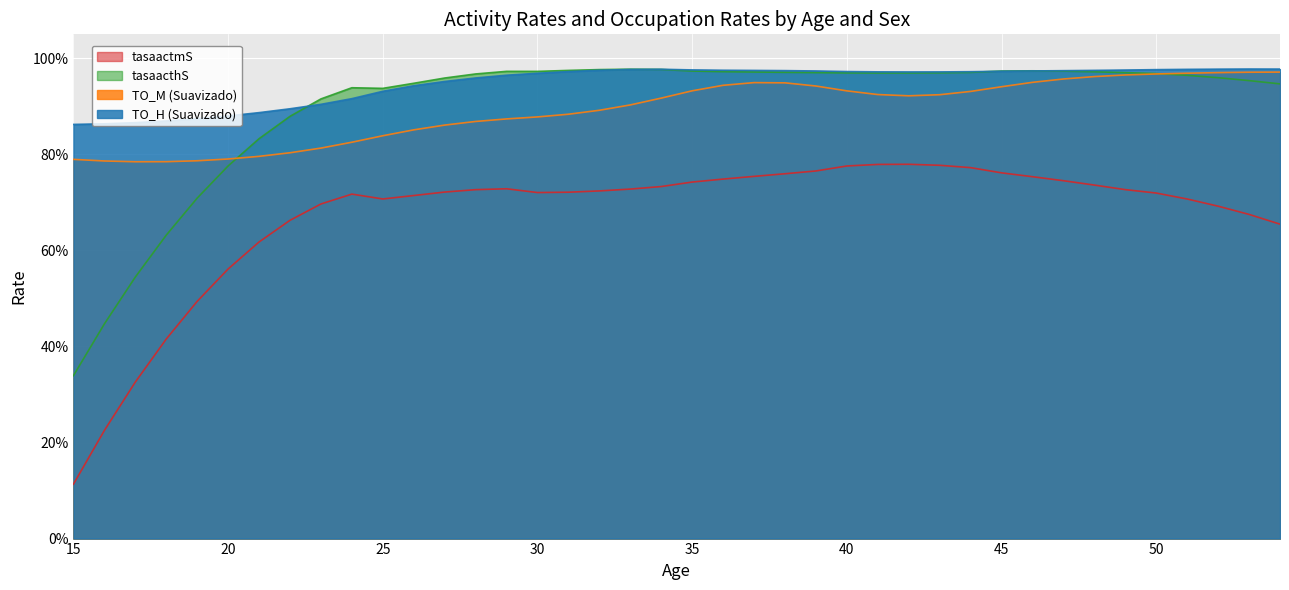

Reading left to right, extract all data points from this chart.

TO_H (Suavizado): 15=0.9	16=0.9	17=0.9	18=0.9	19=0.9	20=0.9	21=0.9	22=0.9	23=0.9	24=0.9	25=0.9	26=0.9	27=1.0	28=1.0	29=1.0	30=1.0	31=1.0	32=1.0	33=1.0	34=1.0	35=1.0	36=1.0	37=1.0	38=1.0	39=1.0	40=1.0	41=1.0	42=1.0	43=1.0	44=1.0	45=1.0	46=1.0	47=1.0	48=1.0	49=1.0	50=1.0	51=1.0	52=1.0	53=1.0	54=1.0
TO_M (Suavizado): 15=0.8	16=0.8	17=0.8	18=0.8	19=0.8	20=0.8	21=0.8	22=0.8	23=0.8	24=0.8	25=0.8	26=0.9	27=0.9	28=0.9	29=0.9	30=0.9	31=0.9	32=0.9	33=0.9	34=0.9	35=0.9	36=0.9	37=0.9	38=0.9	39=0.9	40=0.9	41=0.9	42=0.9	43=0.9	44=0.9	45=0.9	46=1.0	47=1.0	48=1.0	49=1.0	50=1.0	51=1.0	52=1.0	53=1.0	54=1.0
tasaacthS: 15=0.3	16=0.4	17=0.5	18=0.6	19=0.7	20=0.8	21=0.8	22=0.9	23=0.9	24=0.9	25=0.9	26=0.9	27=1.0	28=1.0	29=1.0	30=1.0	31=1.0	32=1.0	33=1.0	34=1.0	35=1.0	36=1.0	37=1.0	38=1.0	39=1.0	40=1.0	41=1.0	42=1.0	43=1.0	44=1.0	45=1.0	46=1.0	47=1.0	48=1.0	49=1.0	50=1.0	51=1.0	52=1.0	53=1.0	54=0.9
tasaactmS: 15=0.1	16=0.2	17=0.3	18=0.4	19=0.5	20=0.6	21=0.6	22=0.7	23=0.7	24=0.7	25=0.7	26=0.7	27=0.7	28=0.7	29=0.7	30=0.7	31=0.7	32=0.7	33=0.7	34=0.7	35=0.7	36=0.7	37=0.8	38=0.8	39=0.8	40=0.8	41=0.8	42=0.8	43=0.8	44=0.8	45=0.8	46=0.8	47=0.7	48=0.7	49=0.7	50=0.7	51=0.7	52=0.7	53=0.7	54=0.7